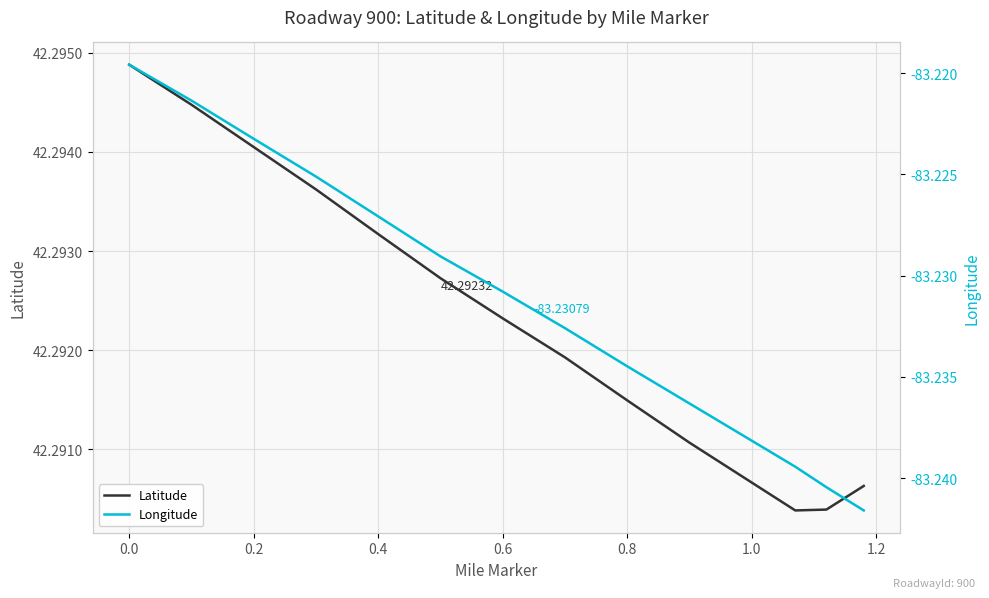

True or false: Latitude and Longitude cross at least once.

False